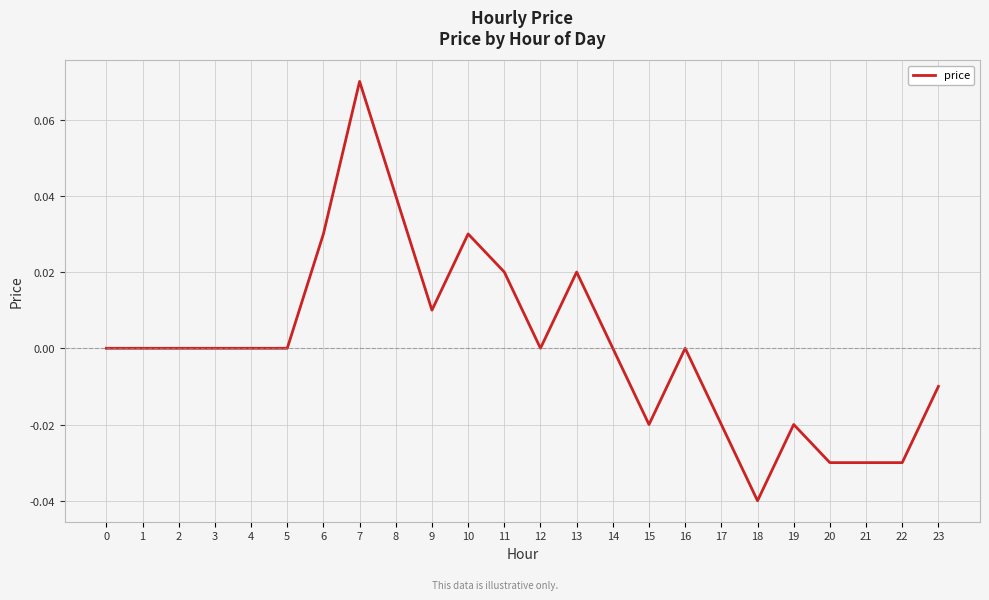

The chart shows a value of -0.0 at 23. True or false?

True